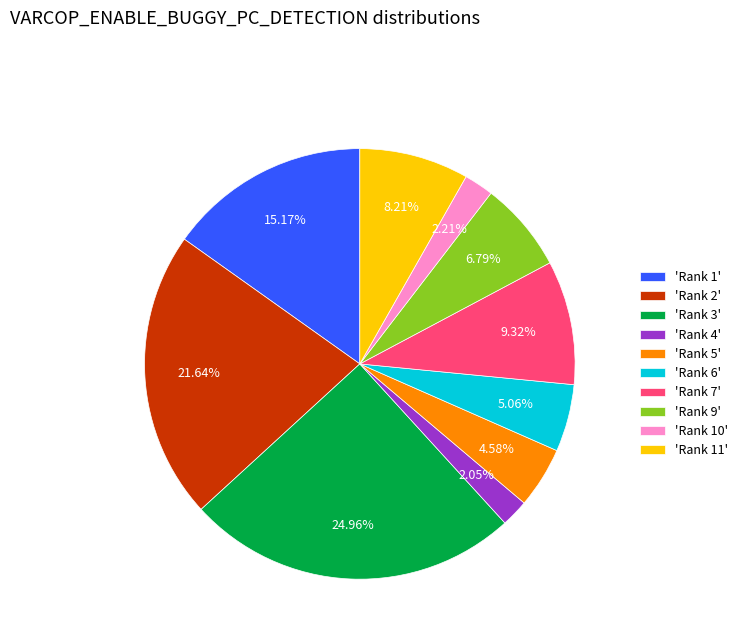

Which slice is the largest?

'Rank 3'